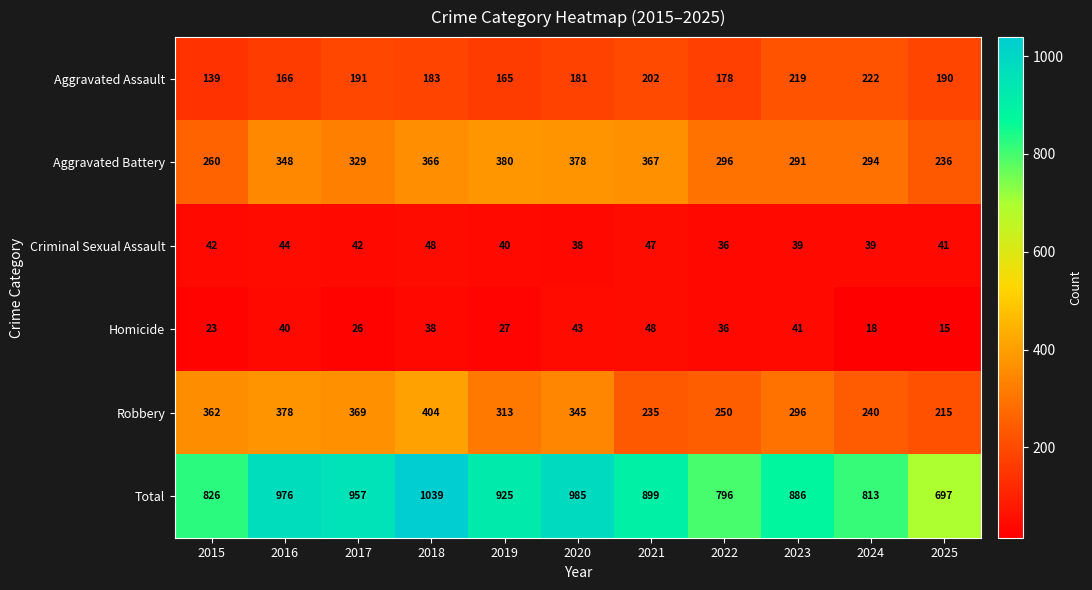

What is the difference between the highest and lowest values at 2021?

852